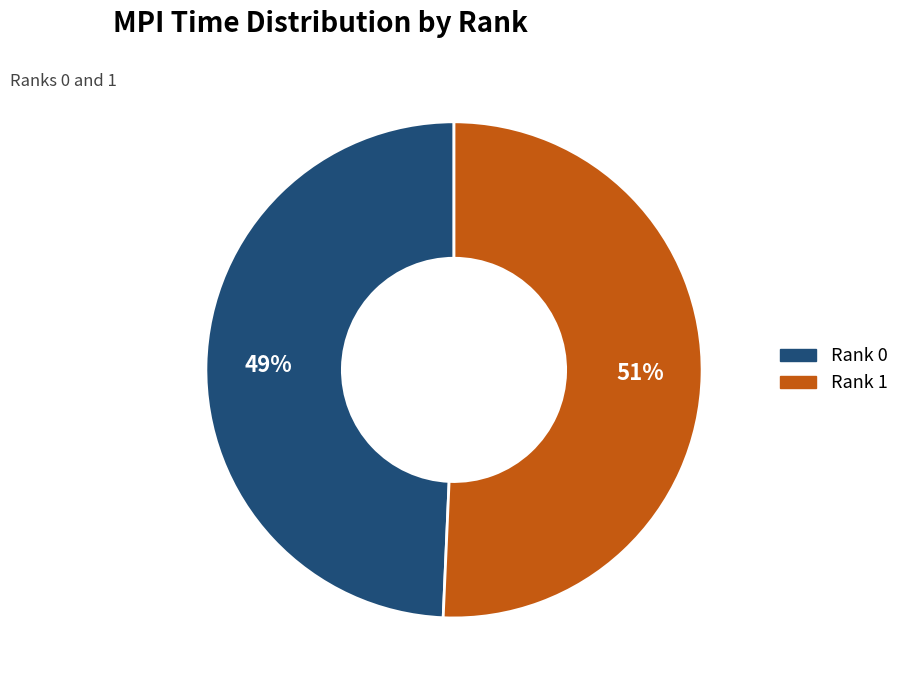

Rank the categories by value from highest to lowest.

Rank 1, Rank 0